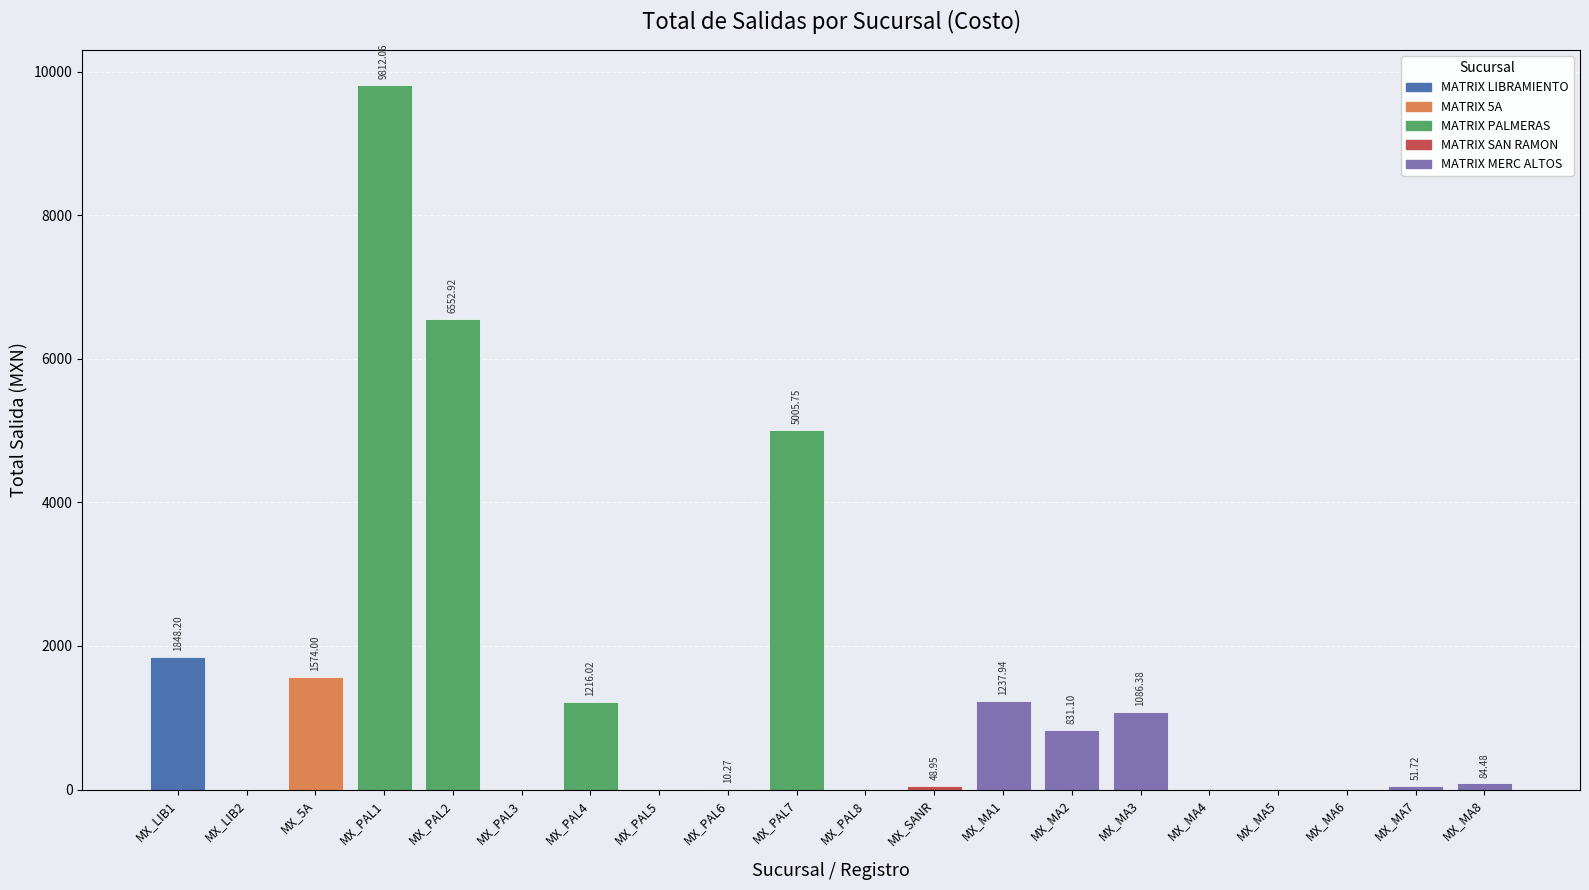

Which has a higher value, MX_PAL1 or MX_MA8?

MX_PAL1